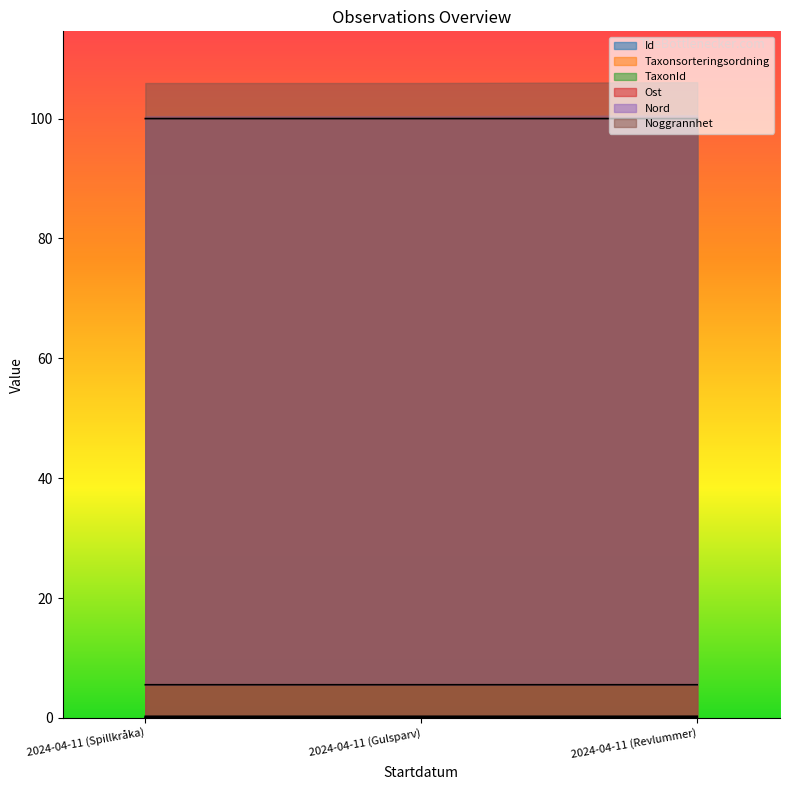

Count the number of categories in the chart.

3